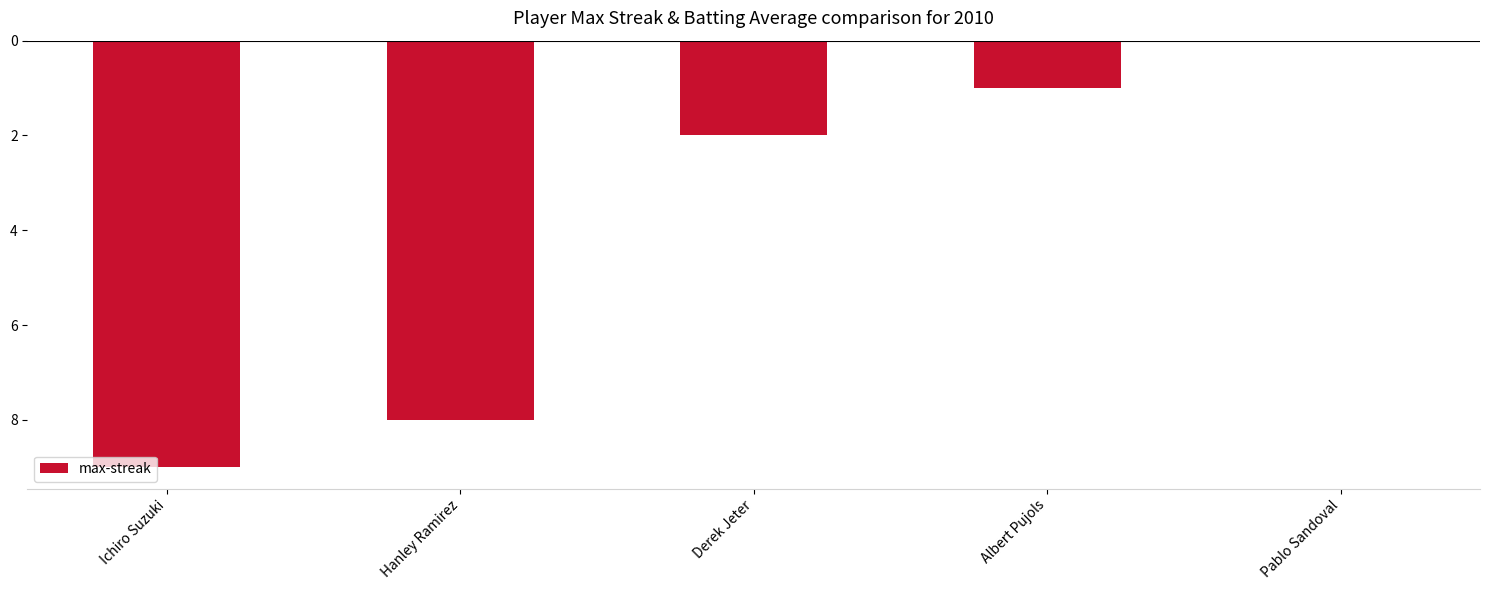

At which label does the data first exceed -2?

Albert Pujols